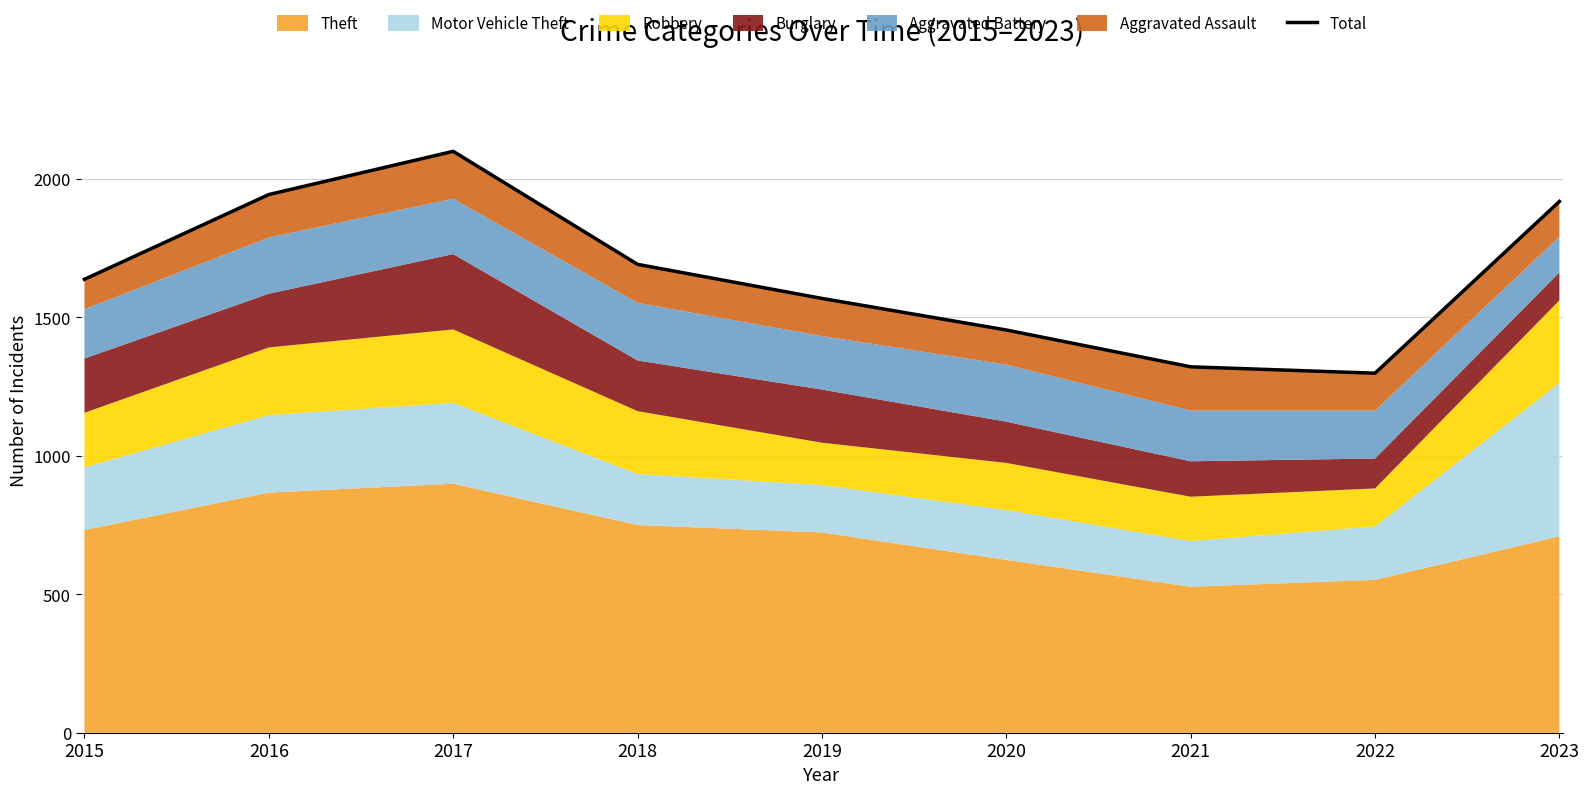

Between 2018 and 2016, which is larger?

2016